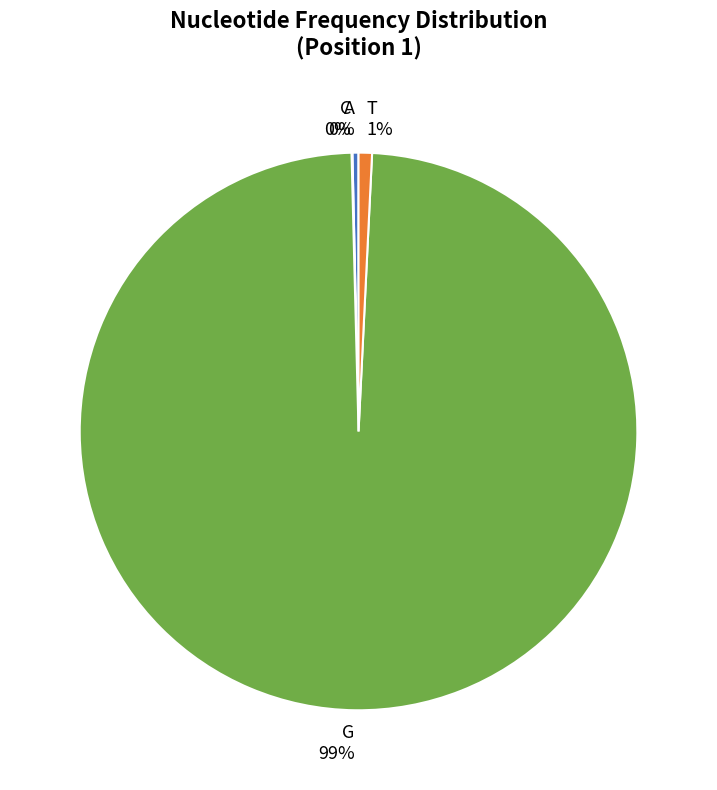

True or false: T accounts for 11% of the total.

False